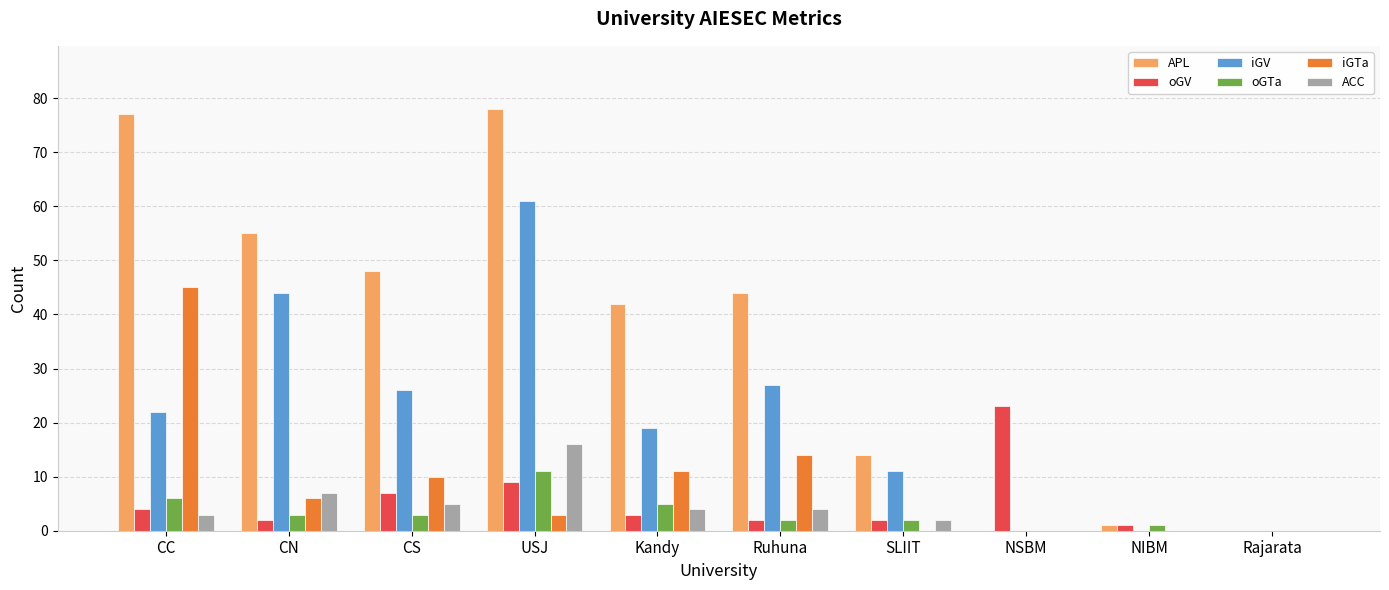

What is the spread (max minus min) of values at CN?

53